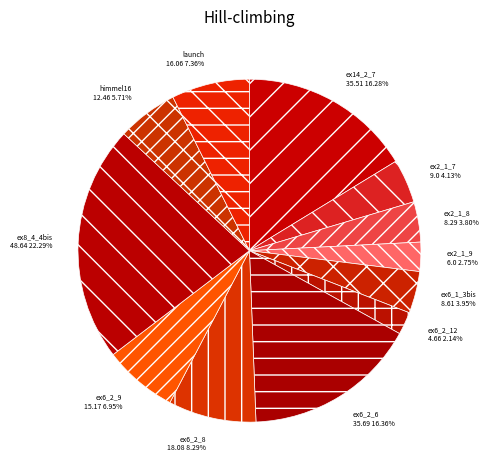

What is the largest slice in the pie chart?

ex8_4_4bis